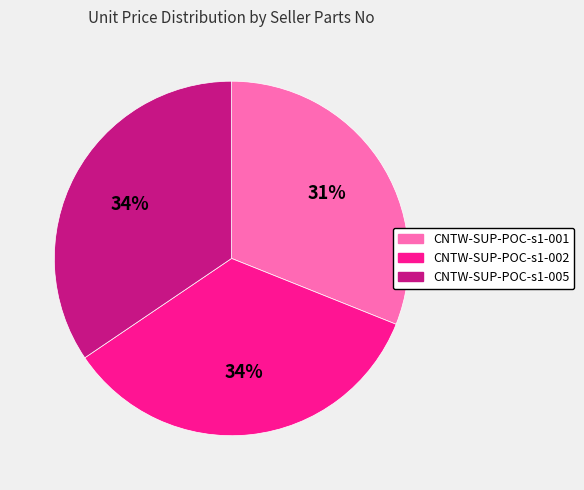

Is CNTW-SUP-POC-s1-002 the majority of the pie?

No